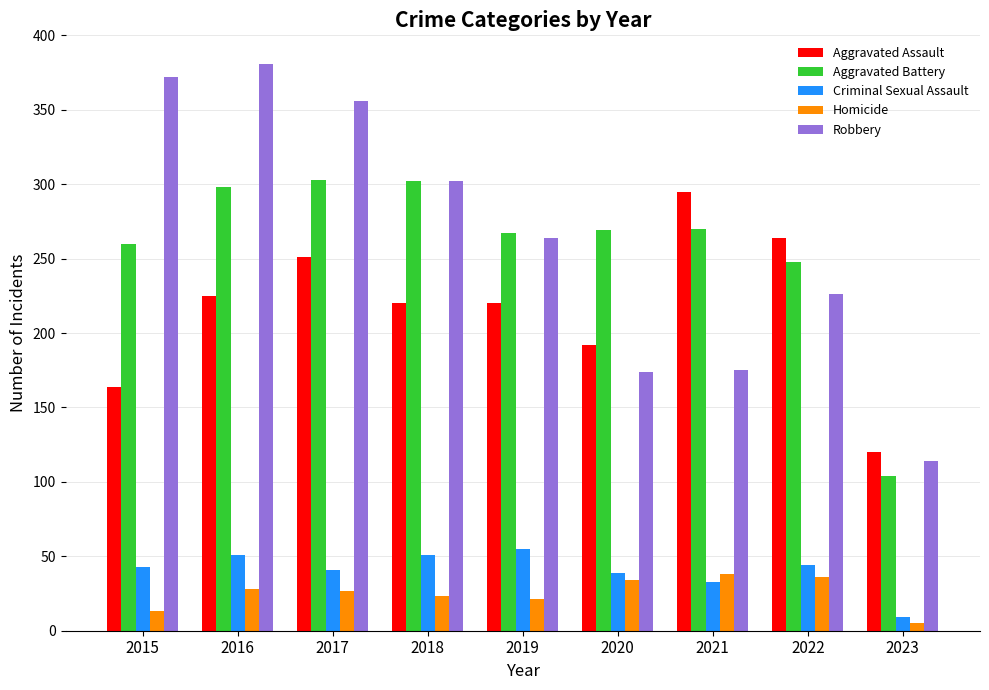

What is the total value across all series at 2018?

898